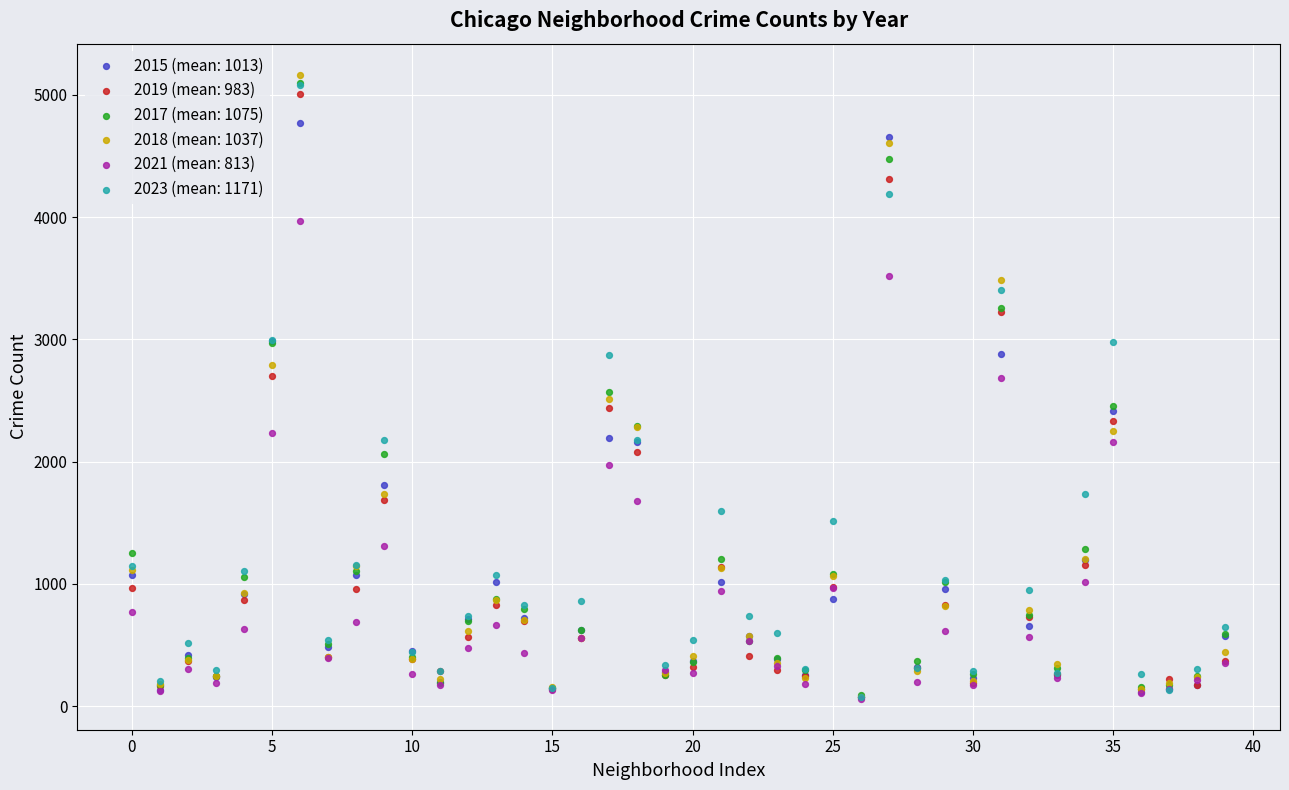

Which series reaches the minimum Y coordinate?

2021